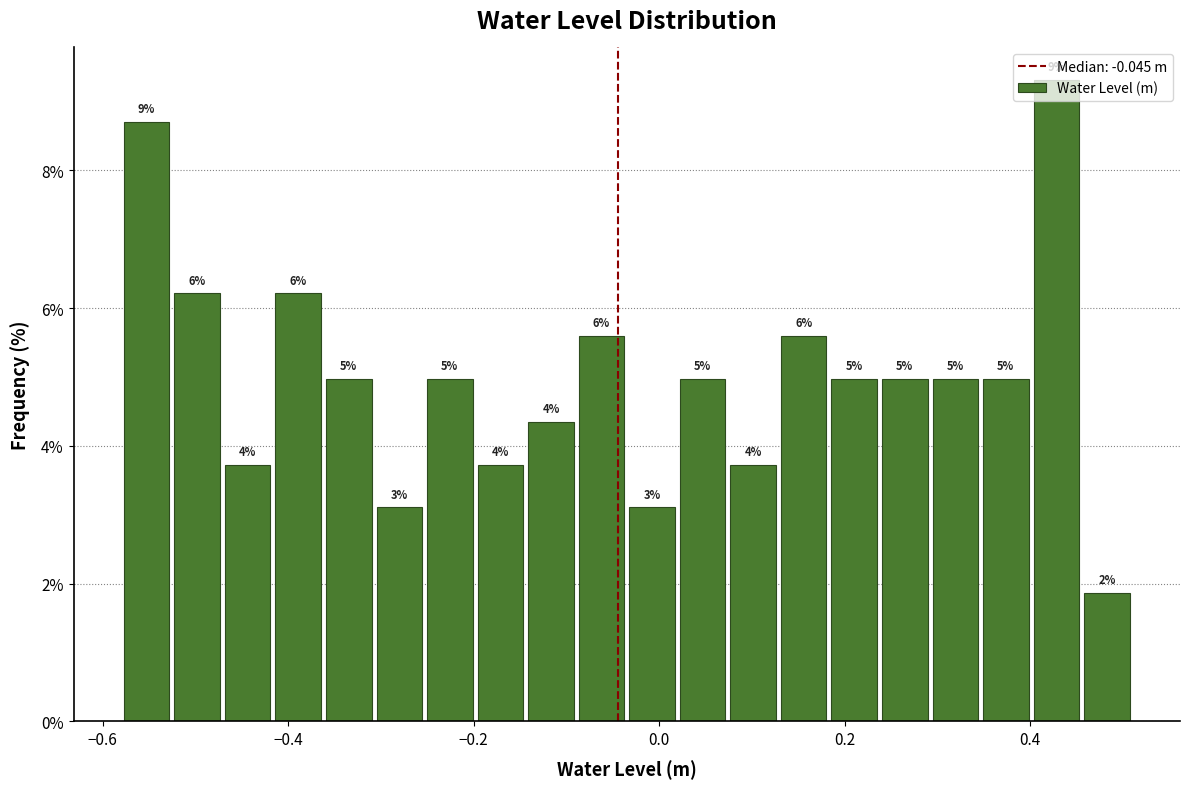

Around what value on the x-axis is the tallest bar? Give the approximate position of its centre, as read against the axis.

0.42